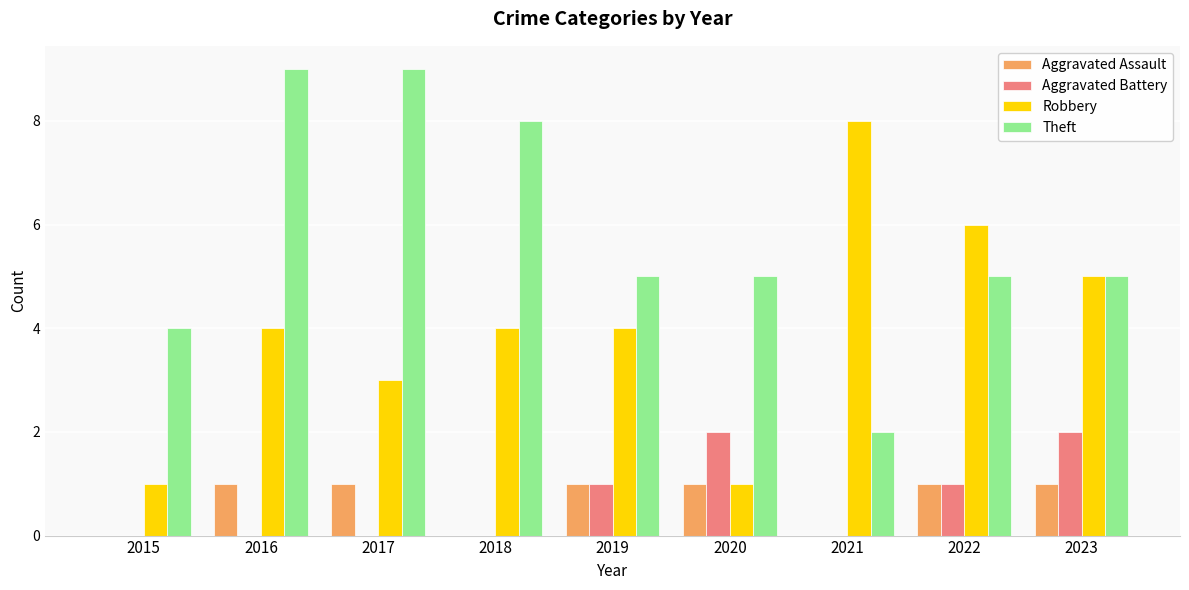

What is the average value of the Theft series?

6